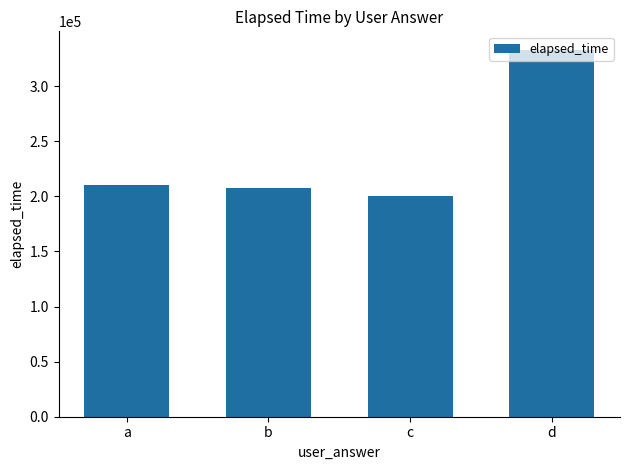

Approximately how many times larger is the value at a compared to b?

1.0